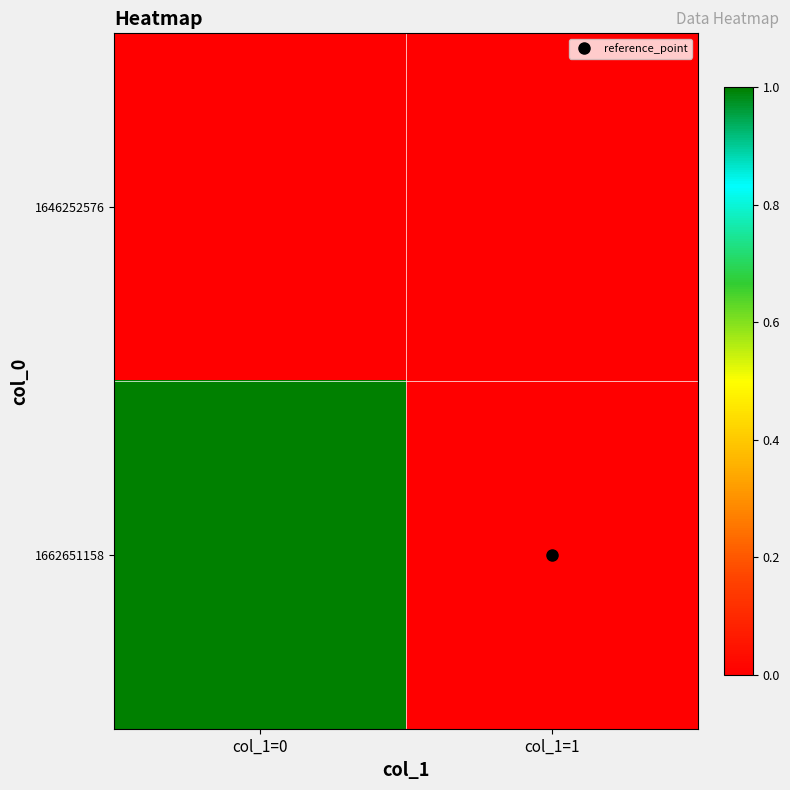

At col_1=1, list the series in order from largest to smallest.

1646252576, 1662651158